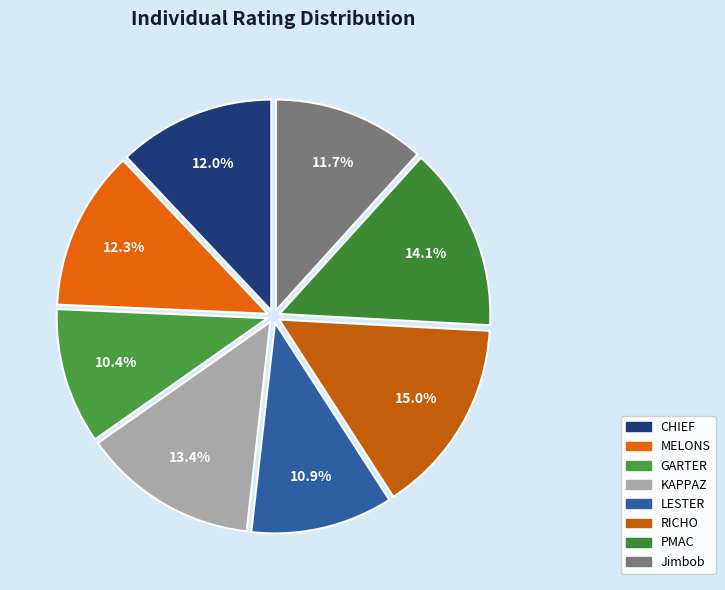

How many slices are in this pie chart?

8